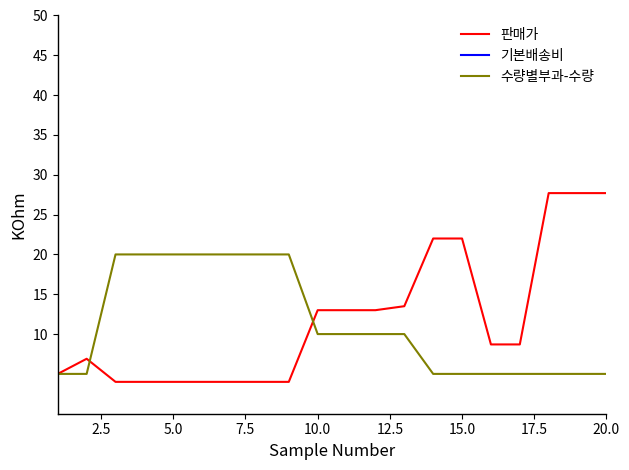

What are all the series names shown in the legend?

판매가, 기본배송비, 수량별부과-수량